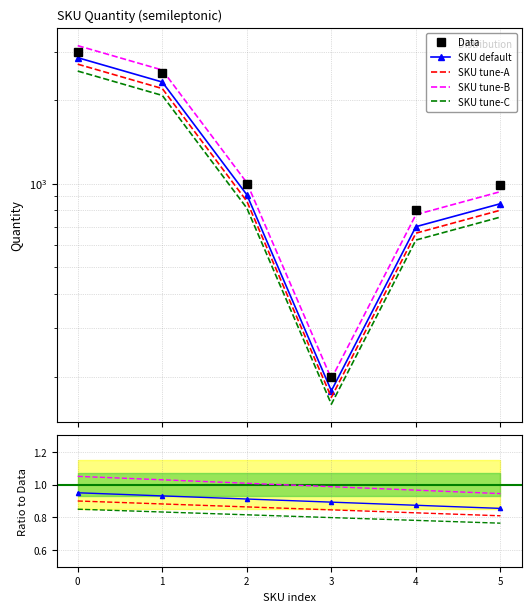

Reading right to left, list all the values displayed in this chart.

990	800	200	1000	2500	3000